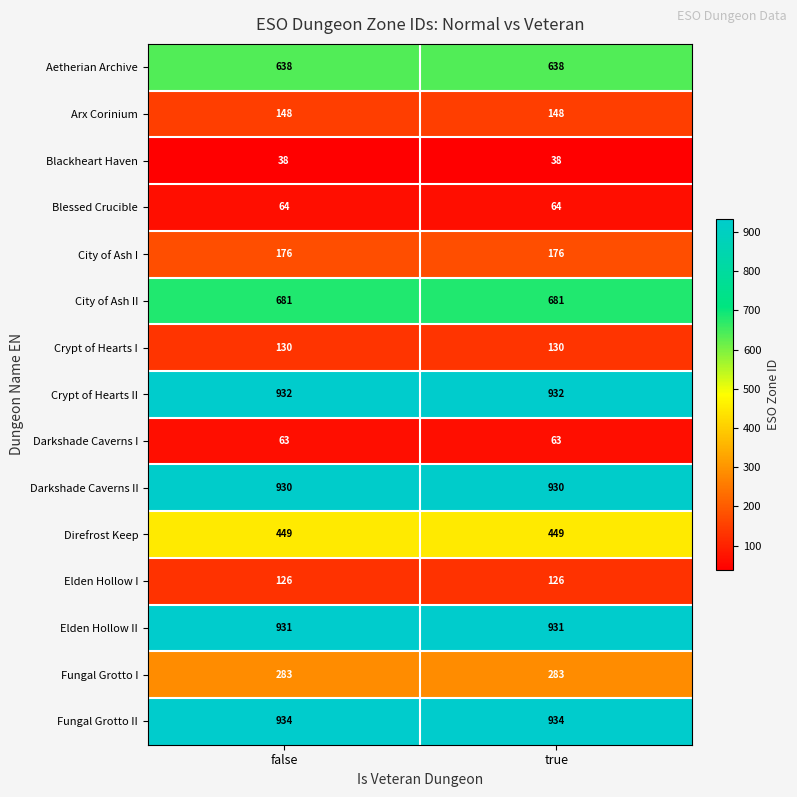

The City of Ash I series shows 52 at false. True or false?

False